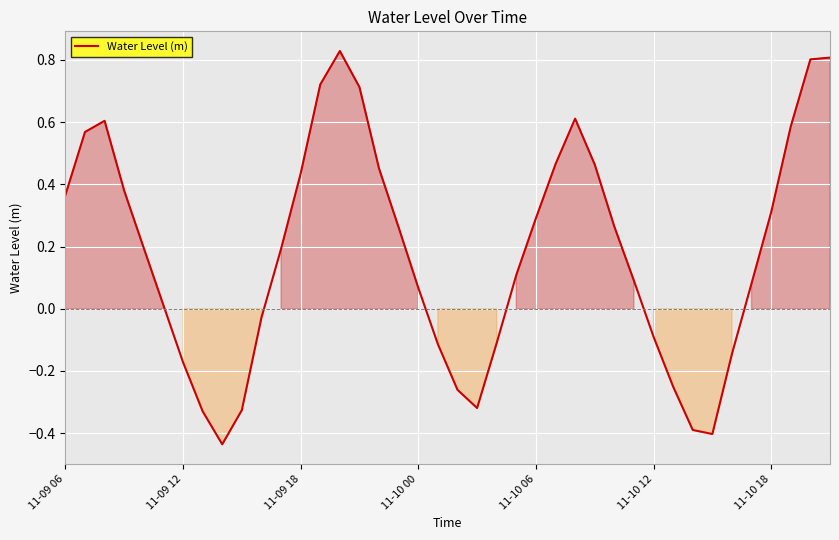

What is the difference between the maximum and minimum values?

1.3